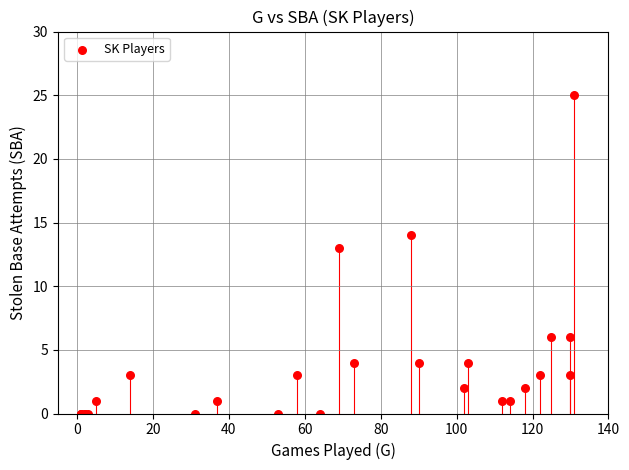

What Y value in the scatter plot is closest to 12?

13